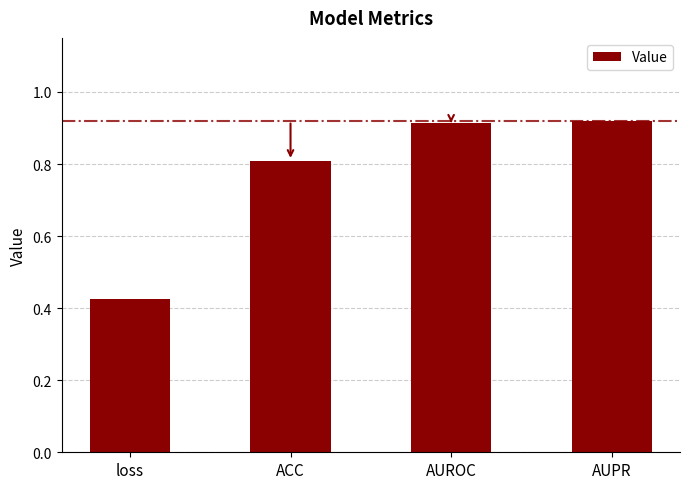

Read the value at ACC.

0.8